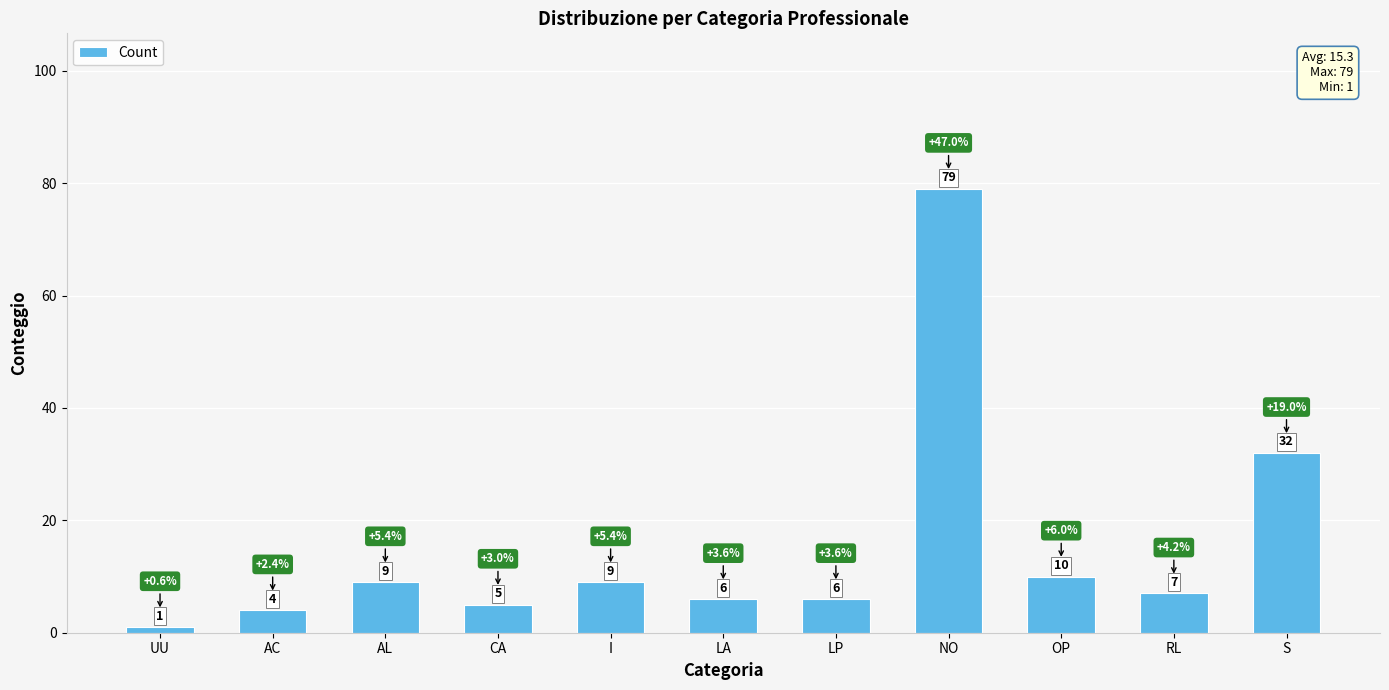

What is the change in value from LP to NO?

+73